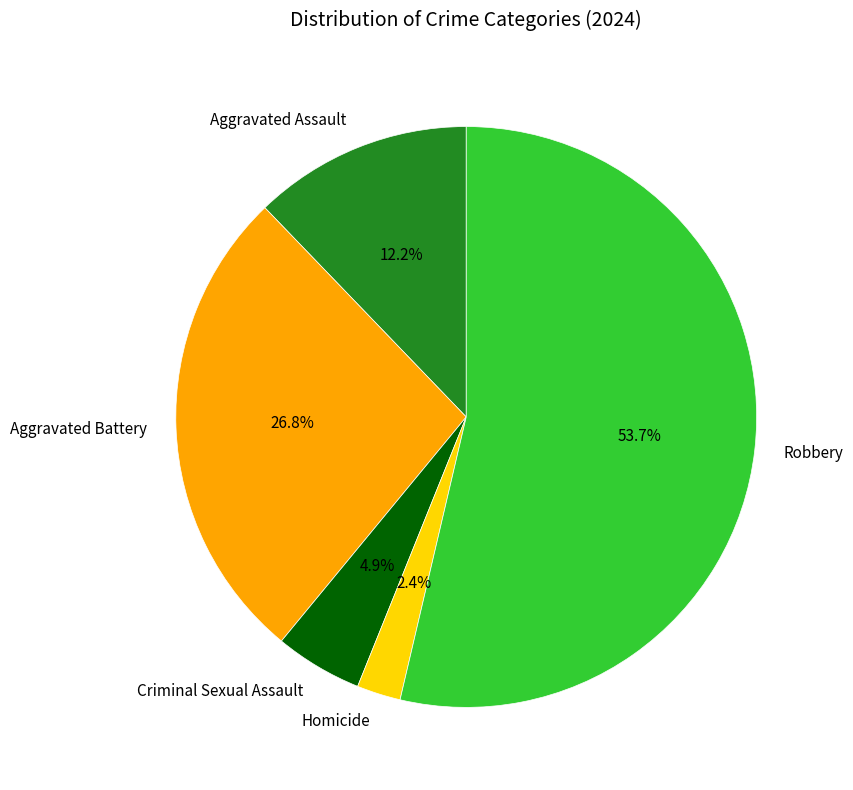

Between Robbery and Aggravated Assault, which is larger?

Robbery